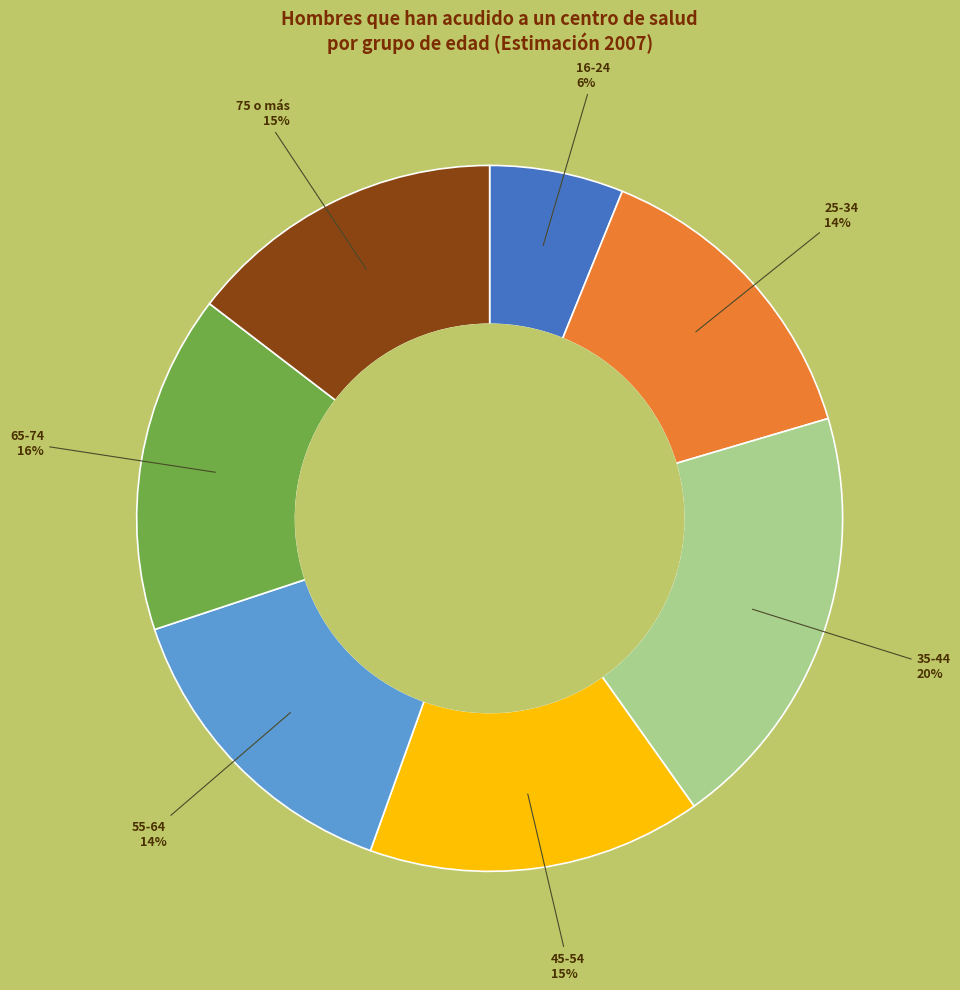

Count the number of slices in the pie.

7